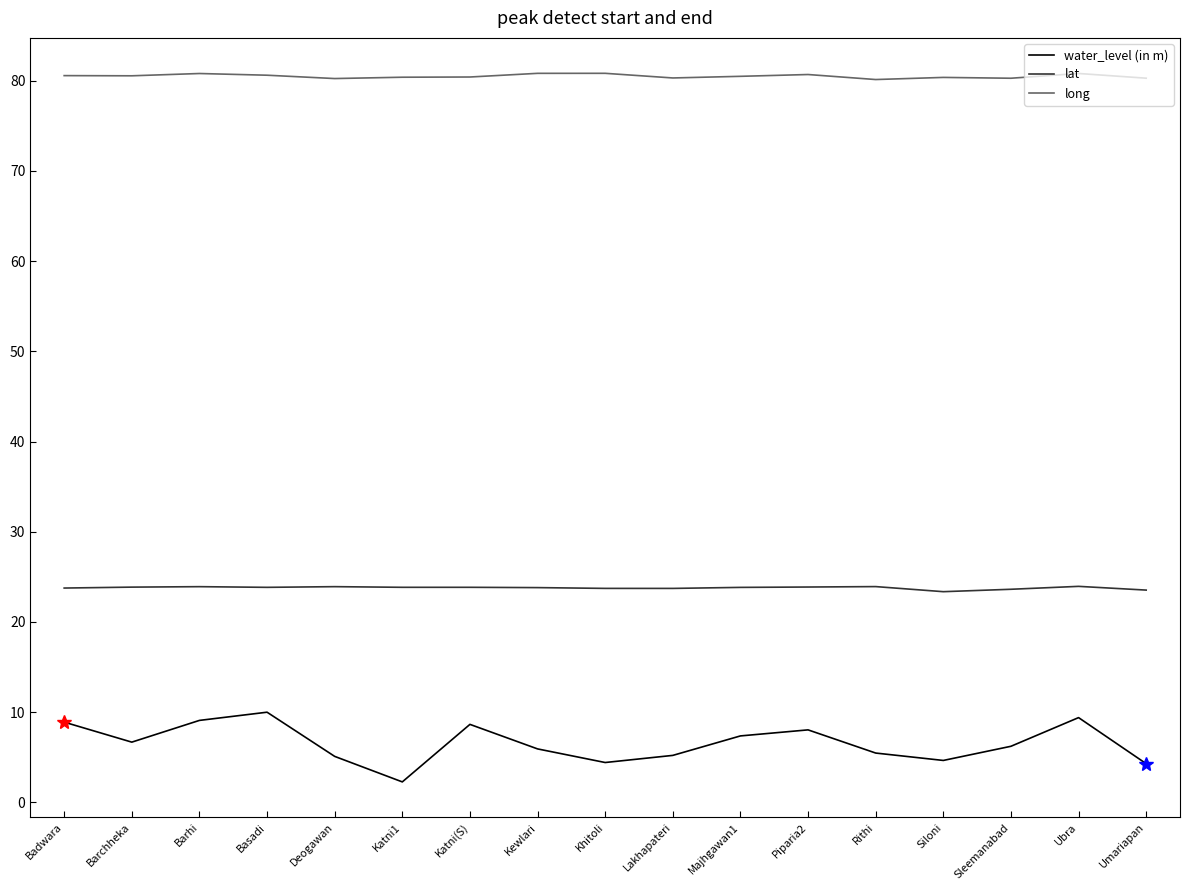

What is the total value across all series at Katni1?

106.5